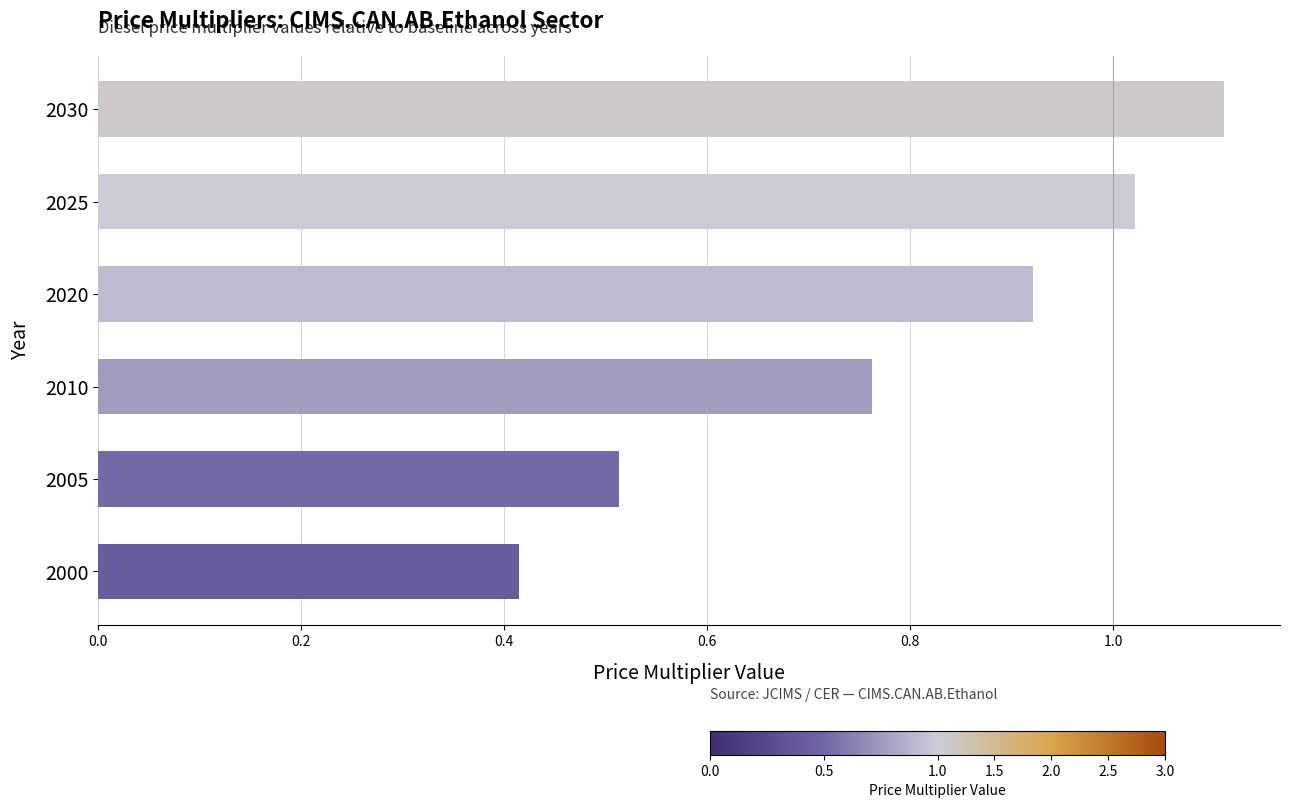

Are the bars horizontal?

Yes